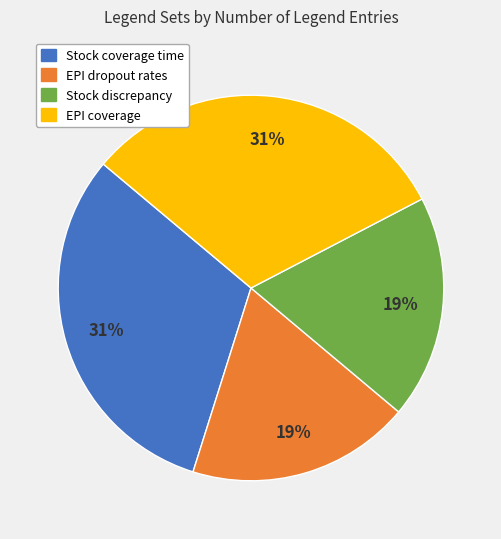

What is the ratio of the value at Stock discrepancy to the value at EPI coverage?

0.6